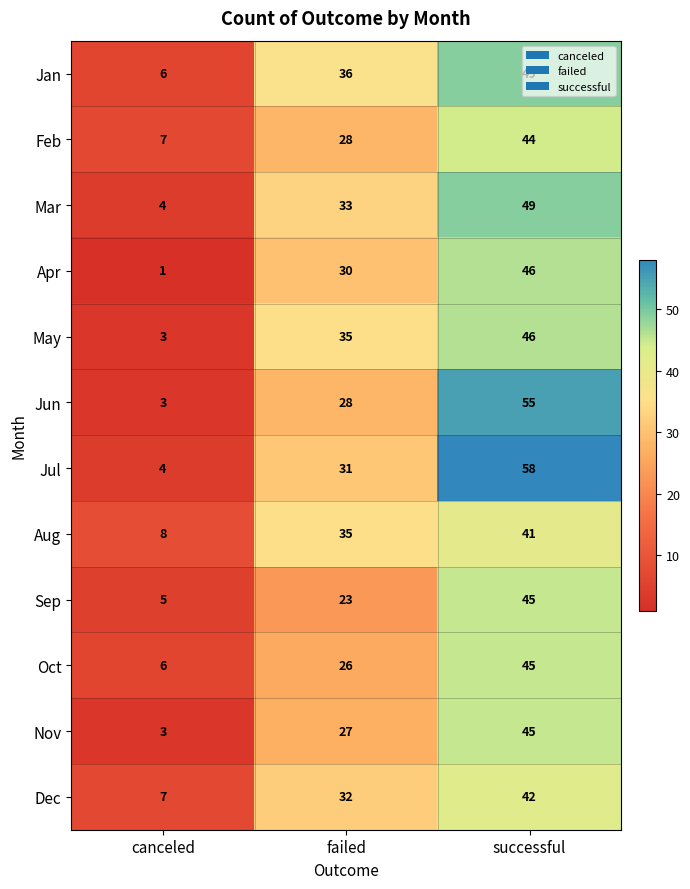

List the labels in order of Jul value, smallest first.

canceled, failed, successful